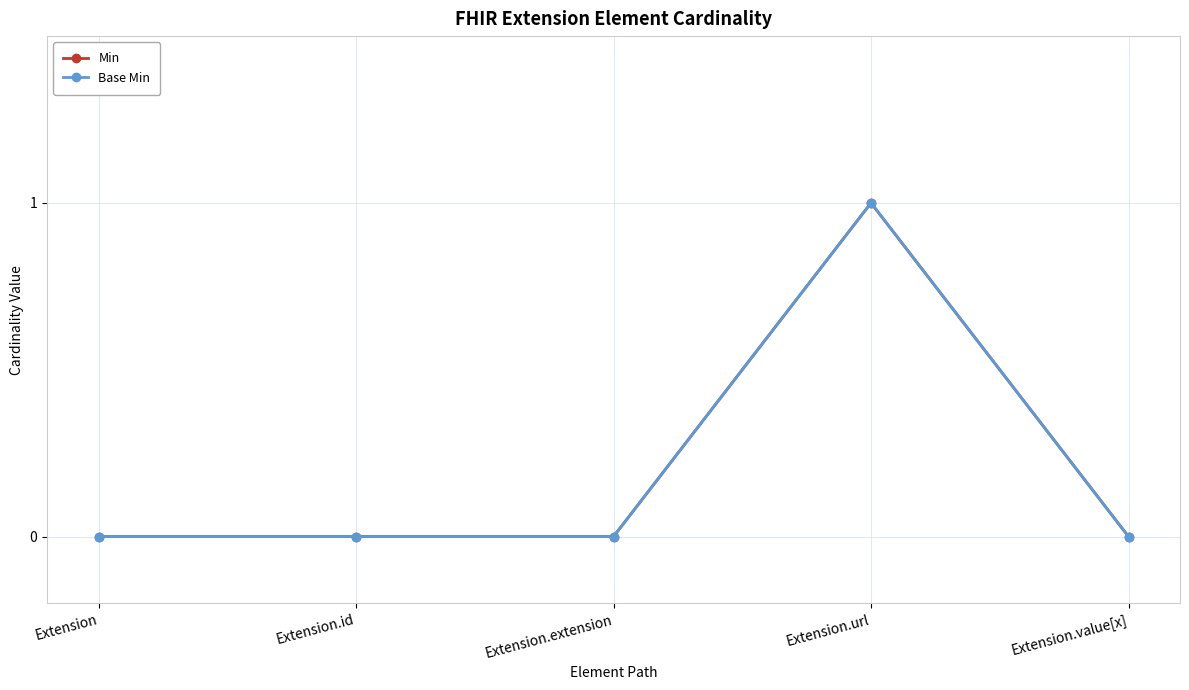

Between Extension and Extension.url, which is larger?

Extension.url